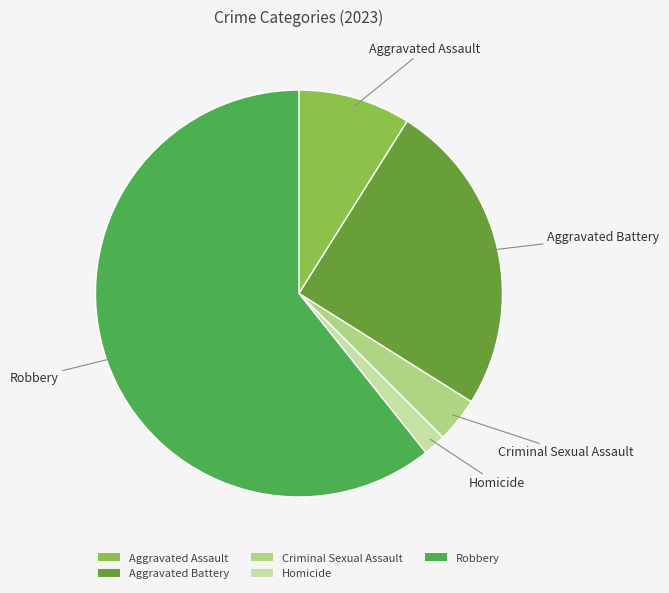

True or false: Aggravated Battery accounts for 18% of the total.

False